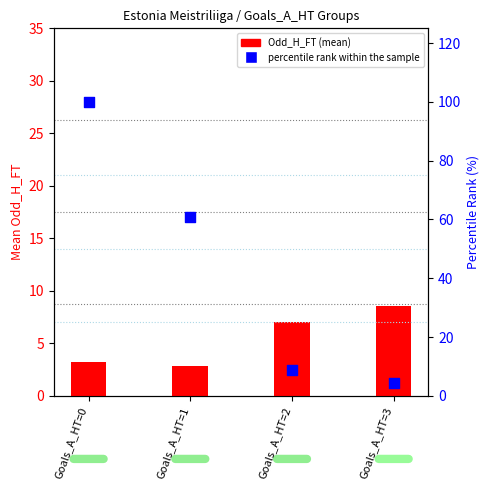

What is the total value across all series at Goals_A_HT=3?

12.9